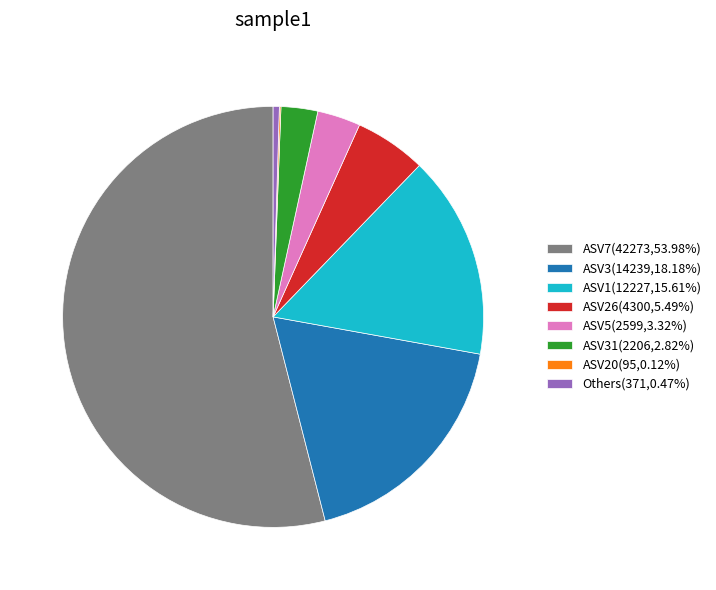

Is there any slice that represents more than half of the pie?

Yes